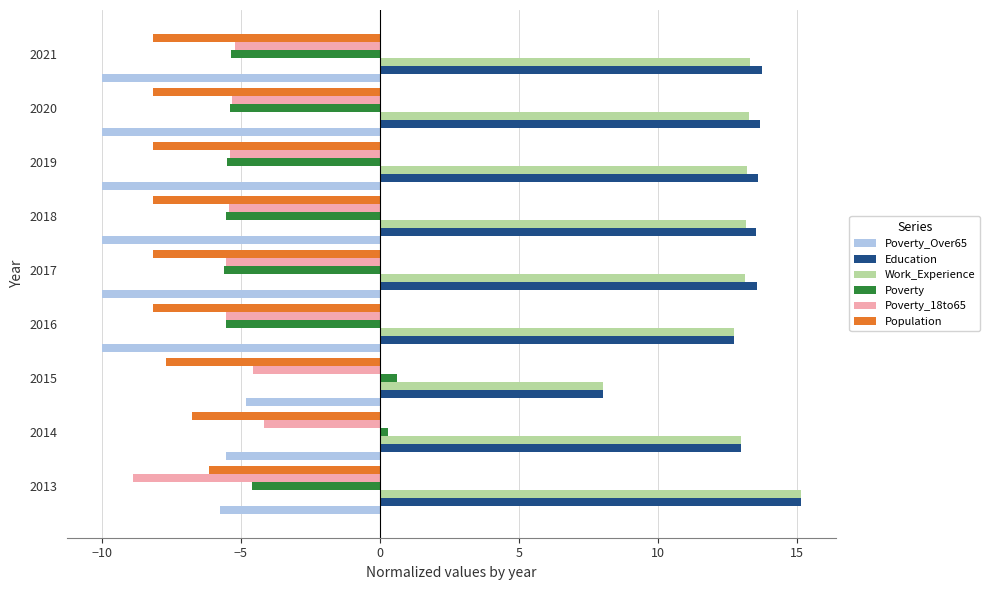

What is the maximum value shown in the chart?

15.1